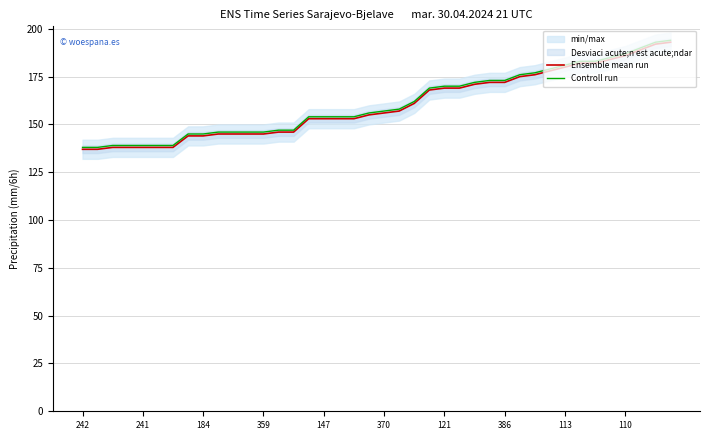

What is the minimum value for Ensemble mean run?

137